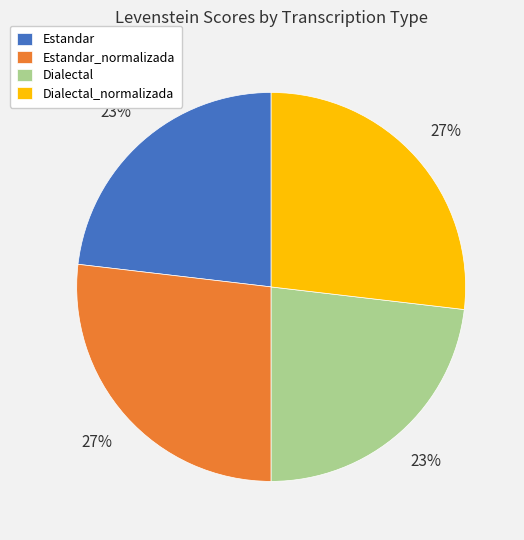

True or false: Estandar_normalizada accounts for 27% of the total.

True